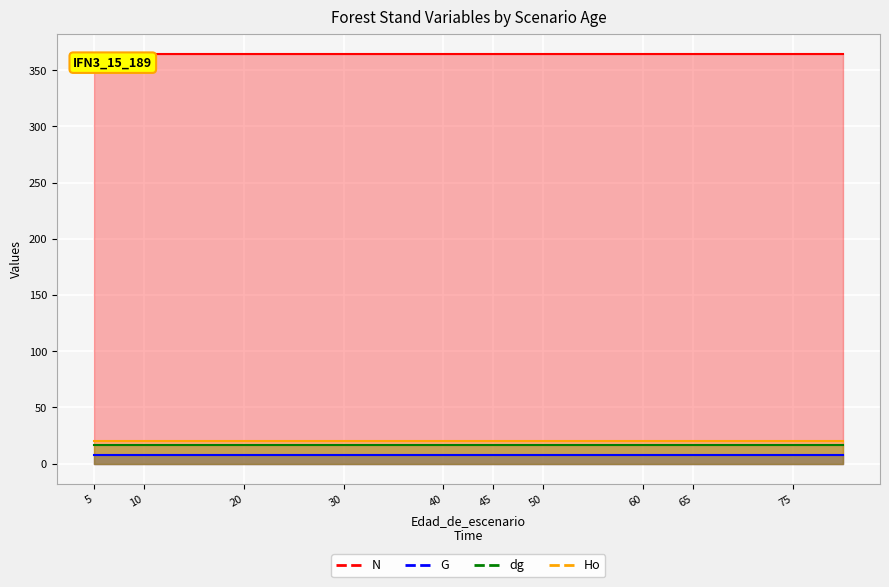

Which series changed the most between 10 and 40?

N